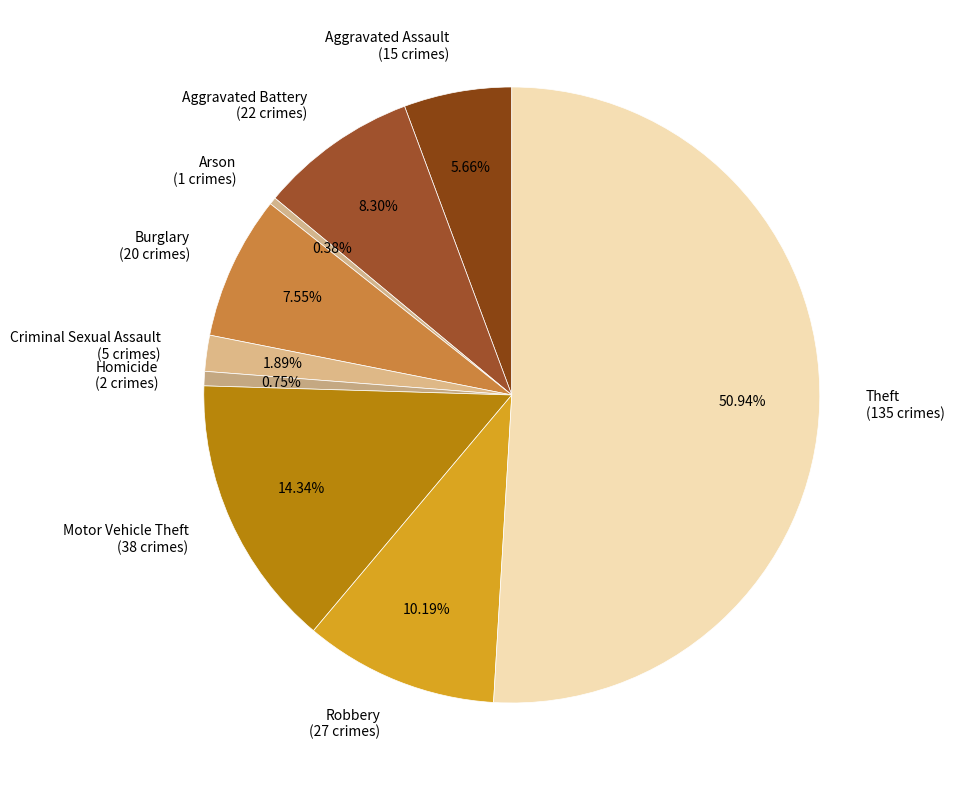

Combined, do Motor Vehicle Theft (38 crimes) and Aggravated Assault (15 crimes) account for over 50%?

No